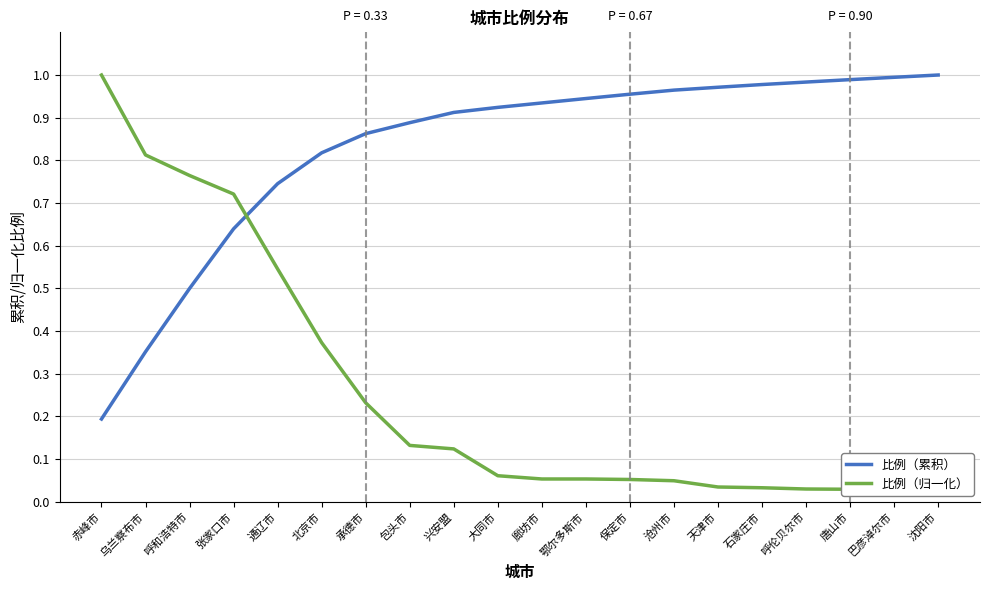

Reading left to right, extract all data points from this chart.

比例（累积）: 赤峰市=0.2	乌兰察布市=0.4	呼和浩特市=0.5	张家口市=0.6	通辽市=0.7	北京市=0.8	承德市=0.9	包头市=0.9	兴安盟=0.9	大同市=0.9	廊坊市=0.9	鄂尔多斯市=0.9	保定市=1.0	沧州市=1.0	天津市=1.0	石家庄市=1.0	呼伦贝尔市=1.0	唐山市=1.0	巴彦淖尔市=1.0	沈阳市=1.0
比例（归一化）: 赤峰市=1.0	乌兰察布市=0.8	呼和浩特市=0.8	张家口市=0.7	通辽市=0.5	北京市=0.4	承德市=0.2	包头市=0.1	兴安盟=0.1	大同市=0.1	廊坊市=0.1	鄂尔多斯市=0.1	保定市=0.1	沧州市=0.0	天津市=0.0	石家庄市=0.0	呼伦贝尔市=0.0	唐山市=0.0	巴彦淖尔市=0.0	沈阳市=0.0